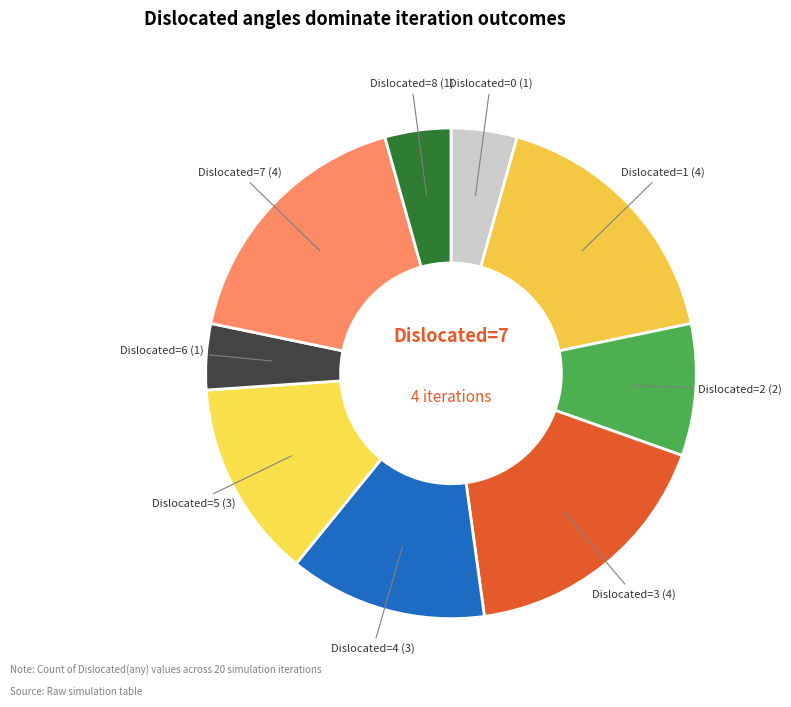

Is the sum of Dislocated=0 and Dislocated=1 greater than half?

No